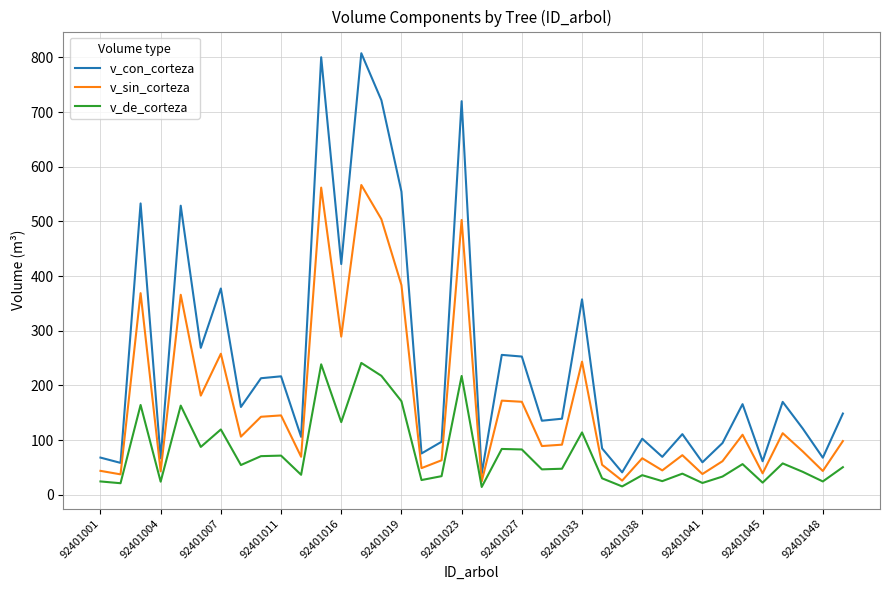

True or false: v_de_corteza and v_con_corteza intersect in this chart.

False